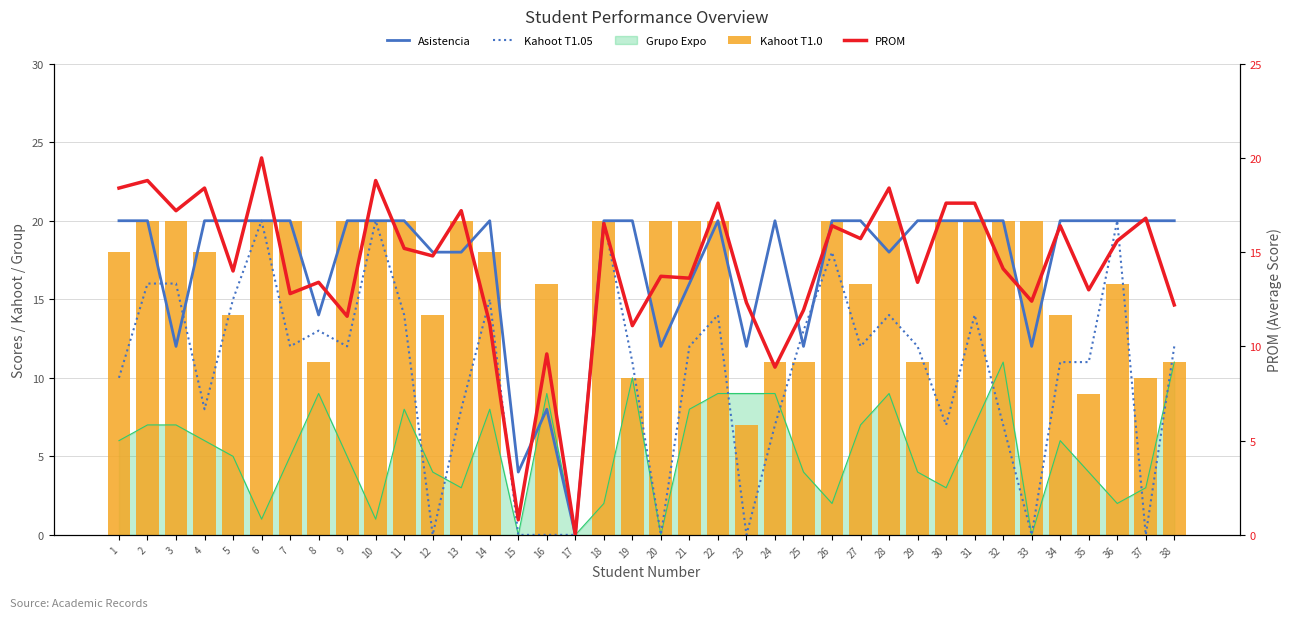

List the labels in order of Kahoot T1.0 value, smallest first.

15, 17, 23, 35, 19, 37, 8, 24, 25, 29, 38, 5, 12, 34, 16, 27, 36, 1, 4, 14, 2, 3, 6, 7, 9, 10, 11, 13, 18, 20, 21, 22, 26, 28, 30, 31, 32, 33